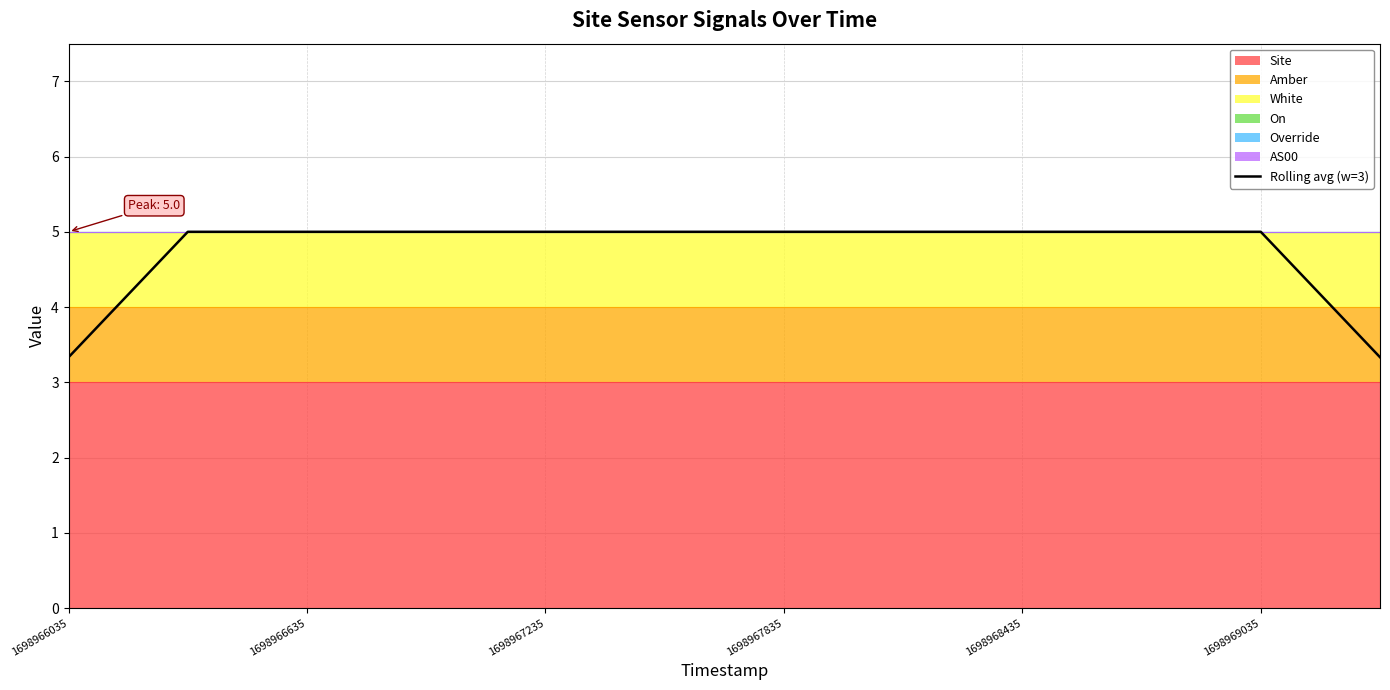

The value of Rolling avg (w=3) at 1698968435 is 5.0. True or false?

True